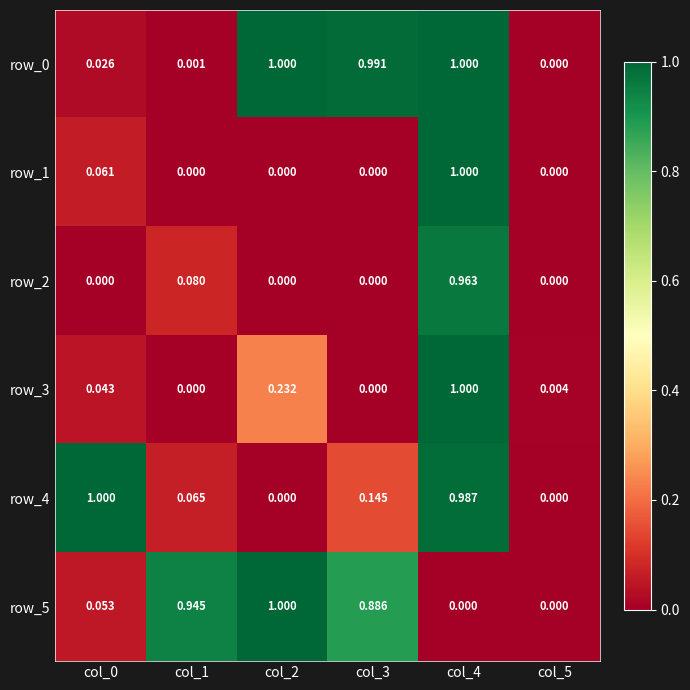

Is the value of row_5 at col_1 greater than the value of row_4 at col_1?

Yes